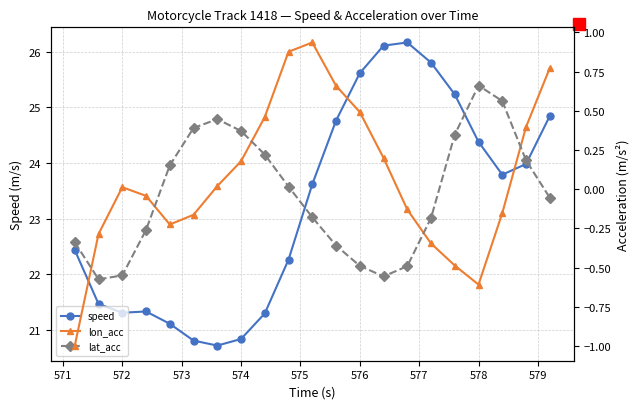

Reading left to right, extract all data points from this chart.

speed: 22.4	21.5	21.3	21.3	21.1	20.8	20.7	20.8	21.3	22.3	23.6	24.8	25.6	26.1	26.2	25.8	25.2	24.4	23.8	24.0	24.8
lon_acc: -1.0	-0.3	0.0	-0.0	-0.2	-0.2	0.0	0.2	0.5	0.9	0.9	0.7	0.5	0.2	-0.1	-0.3	-0.5	-0.6	-0.2	0.4	0.8
lat_acc: -0.3	-0.6	-0.5	-0.3	0.2	0.4	0.4	0.4	0.2	0.0	-0.2	-0.4	-0.5	-0.6	-0.5	-0.2	0.3	0.7	0.6	0.2	-0.1